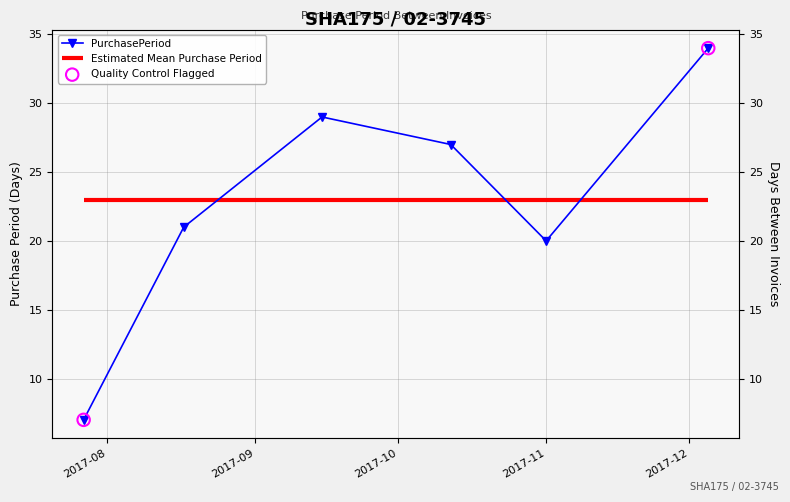

What is the ratio of the value at 2017-11-01 to the value at 2017-08-17?

1.0